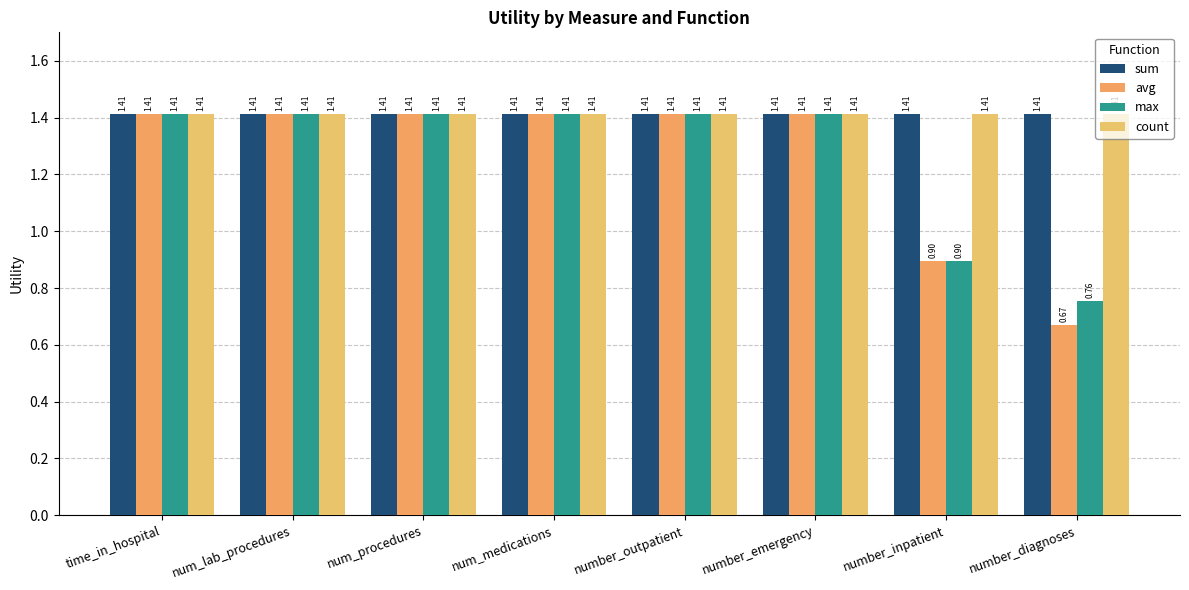

Reading right to left, transcribe all the data shown in this chart.

sum: number_diagnoses=1.4	number_inpatient=1.4	number_emergency=1.4	number_outpatient=1.4	num_medications=1.4	num_procedures=1.4	num_lab_procedures=1.4	time_in_hospital=1.4
avg: number_diagnoses=0.7	number_inpatient=0.9	number_emergency=1.4	number_outpatient=1.4	num_medications=1.4	num_procedures=1.4	num_lab_procedures=1.4	time_in_hospital=1.4
max: number_diagnoses=0.8	number_inpatient=0.9	number_emergency=1.4	number_outpatient=1.4	num_medications=1.4	num_procedures=1.4	num_lab_procedures=1.4	time_in_hospital=1.4
count: number_diagnoses=1.4	number_inpatient=1.4	number_emergency=1.4	number_outpatient=1.4	num_medications=1.4	num_procedures=1.4	num_lab_procedures=1.4	time_in_hospital=1.4